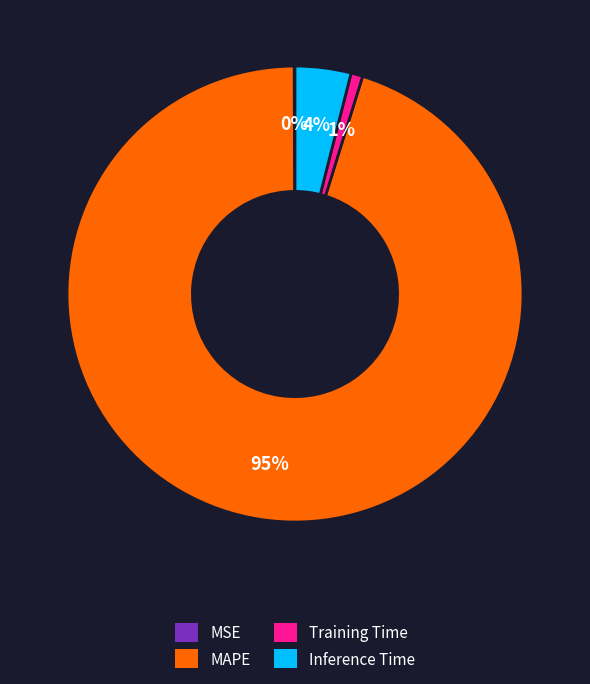

What is the largest slice in the pie chart?

MAPE